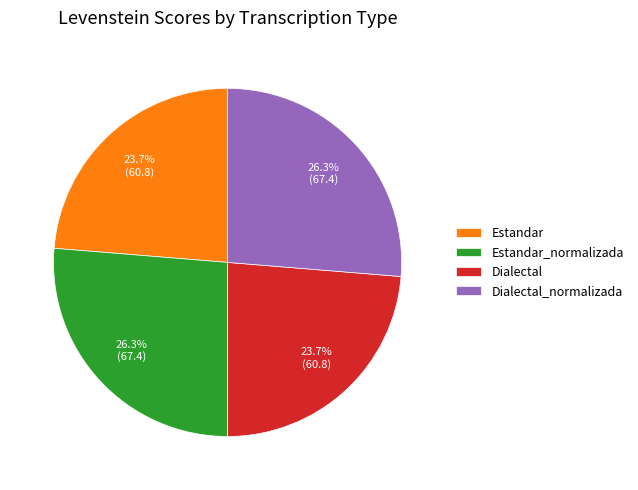

What percentage do Dialectal_normalizada and Estandar together represent?

50.0%